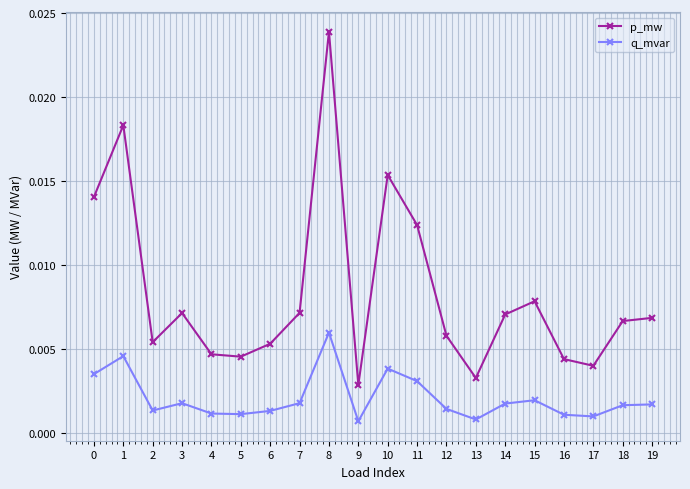

Which series changed the most between 7 and 18?

p_mw